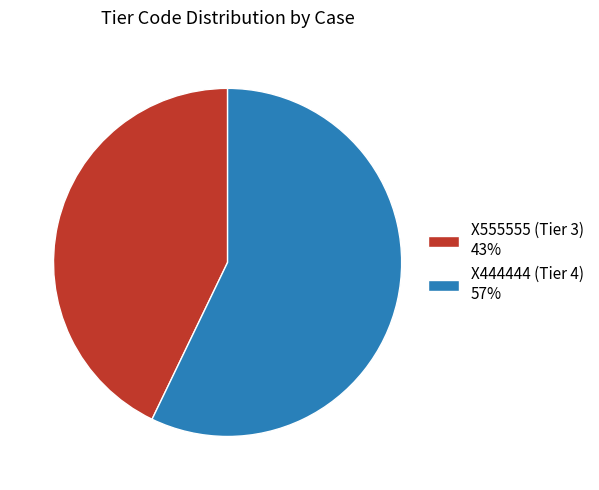

Approximately how many times larger is the value at X444444 (Tier 4) compared to X555555 (Tier 3)?

1.3